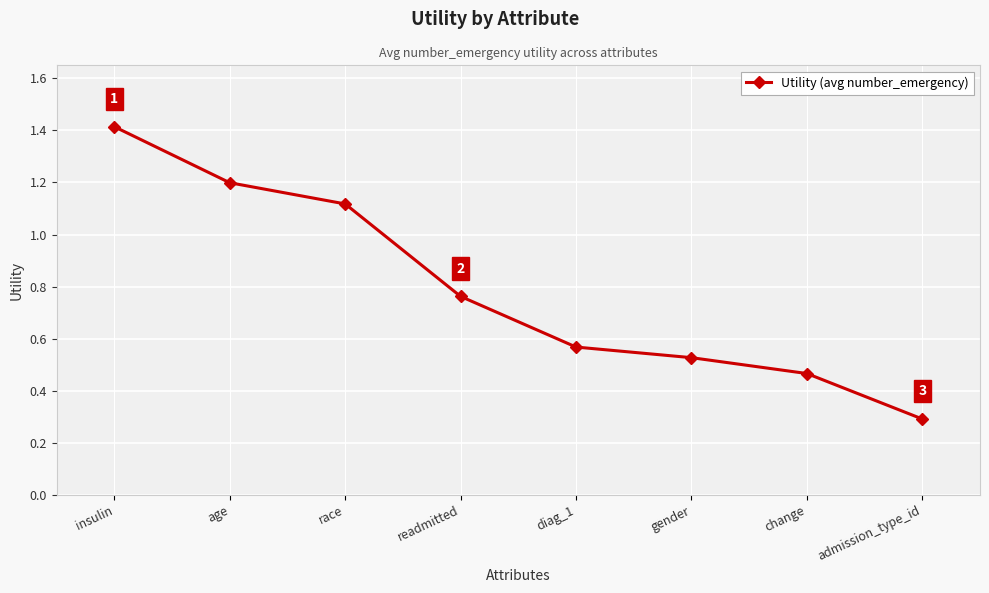

What is the maximum value shown in the chart?

1.4